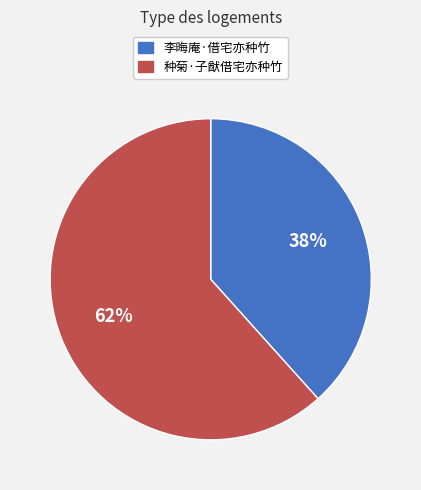

To the nearest percent, what is the combined percentage of 种菊·子猷借宅亦种竹 and 李晦庵·借宅亦种竹?

100%